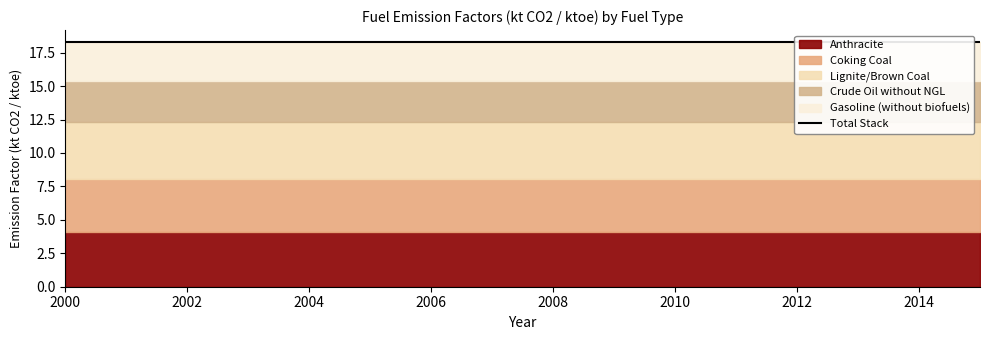

Which label corresponds to the smallest value in the chart?

2000